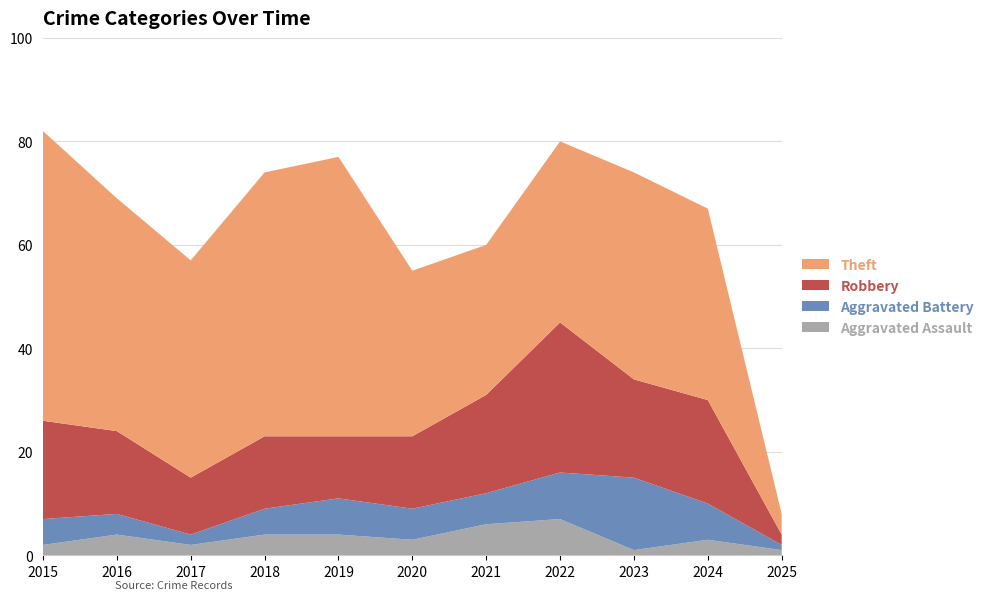

Reading right to left, extract all data points from this chart.

Aggravated Assault: 1	3	1	7	6	3	4	4	2	4	2
Aggravated Battery: 1	7	14	9	6	6	7	5	2	4	5
Robbery: 2	20	19	29	19	14	12	14	11	16	19
Theft: 4	37	40	35	29	32	54	51	42	45	56